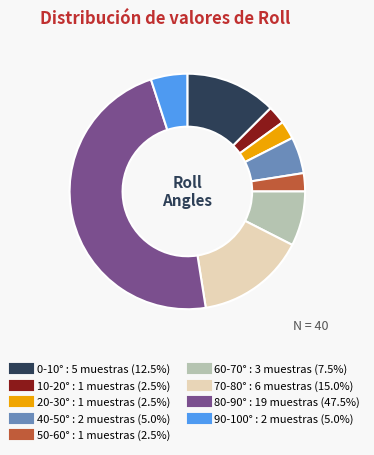

Does any single category account for the majority?

No